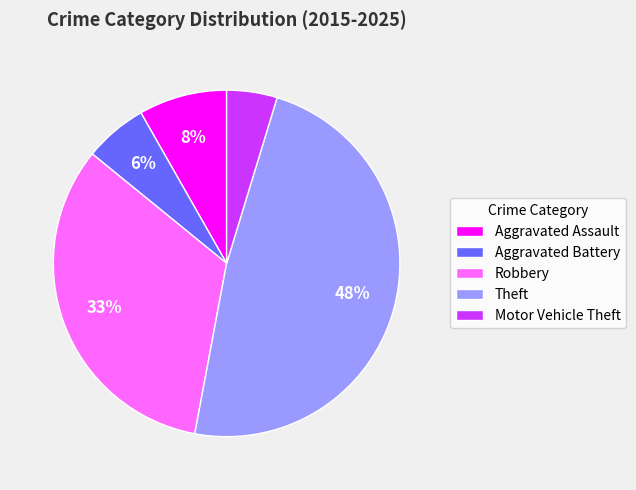

To the nearest percent, what is the combined percentage of Theft and Motor Vehicle Theft?

53%